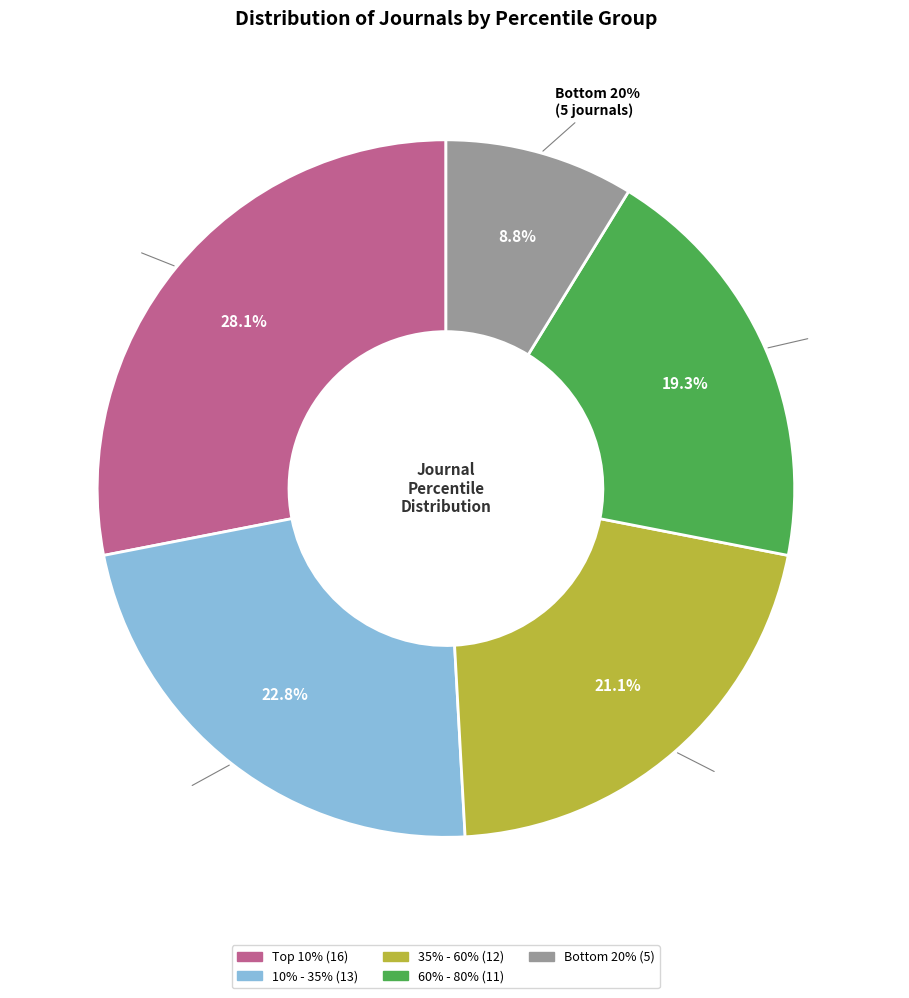

Does any single category account for the majority?

No